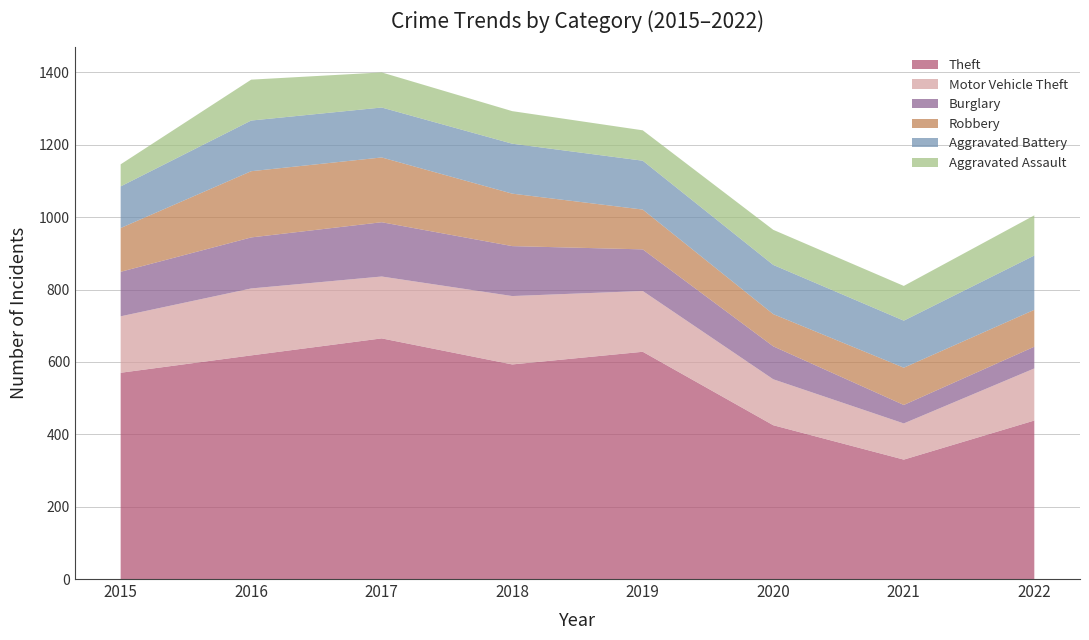

Reading left to right, what are all the values shown in this chart?

Theft: 570	618	665	593	628	425	330	438
Motor Vehicle Theft: 156	185	171	189	168	127	100	144
Burglary: 123	141	150	138	115	91	51	60
Robbery: 121	183	179	145	110	89	103	102
Aggravated Battery: 115	140	138	138	135	136	130	150
Aggravated Assault: 61	113	97	90	84	97	96	111